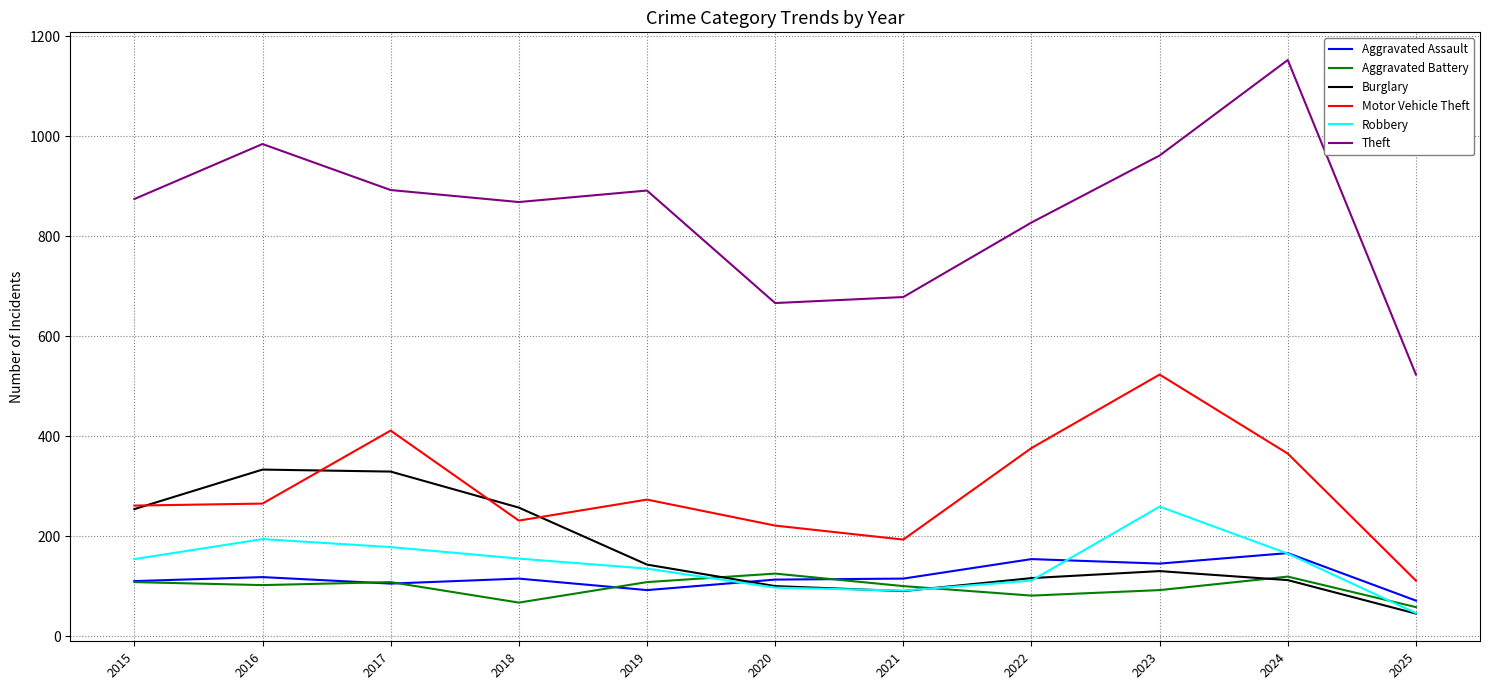

What is the total value across all series at 2019?

1642